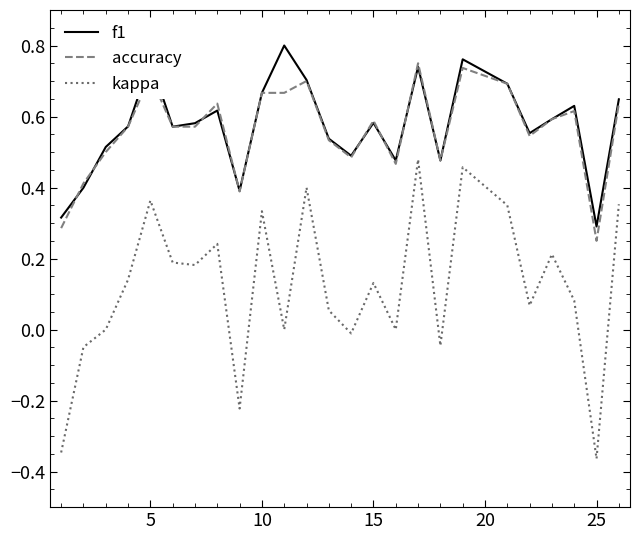

True or false: accuracy and kappa intersect in this chart.

False